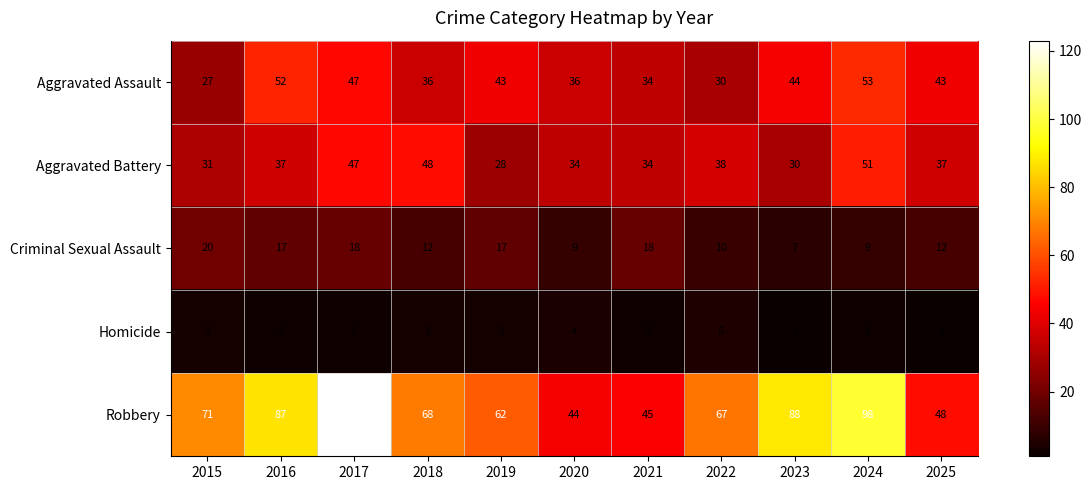

Which category has the highest value in the Criminal Sexual Assault series?

2015